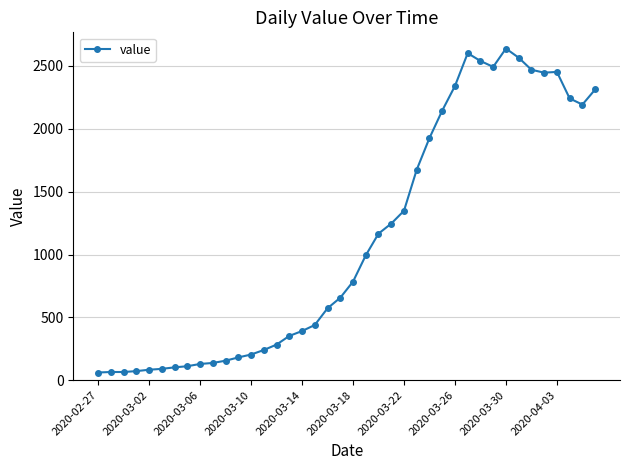

True or false: there are more than 2 points higher than both neighbors.

True